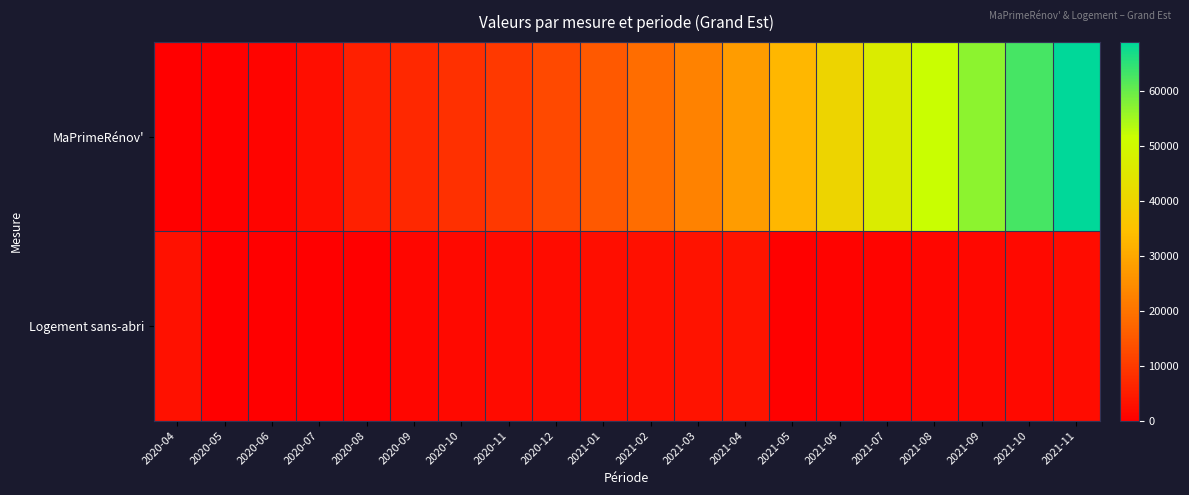

Reading left to right, list all the values displayed in this chart.

MaPrimeRénov': 2020-04=57	2020-05=376	2020-06=961	2020-07=2638	2020-08=5470	2020-09=6774	2020-10=8172	2020-11=9941	2020-12=12607	2021-01=15285	2021-02=18635	2021-03=22653	2021-04=27810	2021-05=33050	2021-06=40206	2021-07=46569	2021-08=51659	2021-09=56849	2021-10=62899	2021-11=68817
Logement sans-abri: 2020-04=3056	2020-05=0	2020-06=0	2020-07=0	2020-08=0	2020-09=1285	2020-10=1665	2020-11=1989	2020-12=2310	2021-01=2574	2021-02=2937	2021-03=3280	2021-04=3676	2021-05=308	2021-06=550	2021-07=917	2021-08=1195	2021-09=1494	2021-10=1760	2021-11=2165